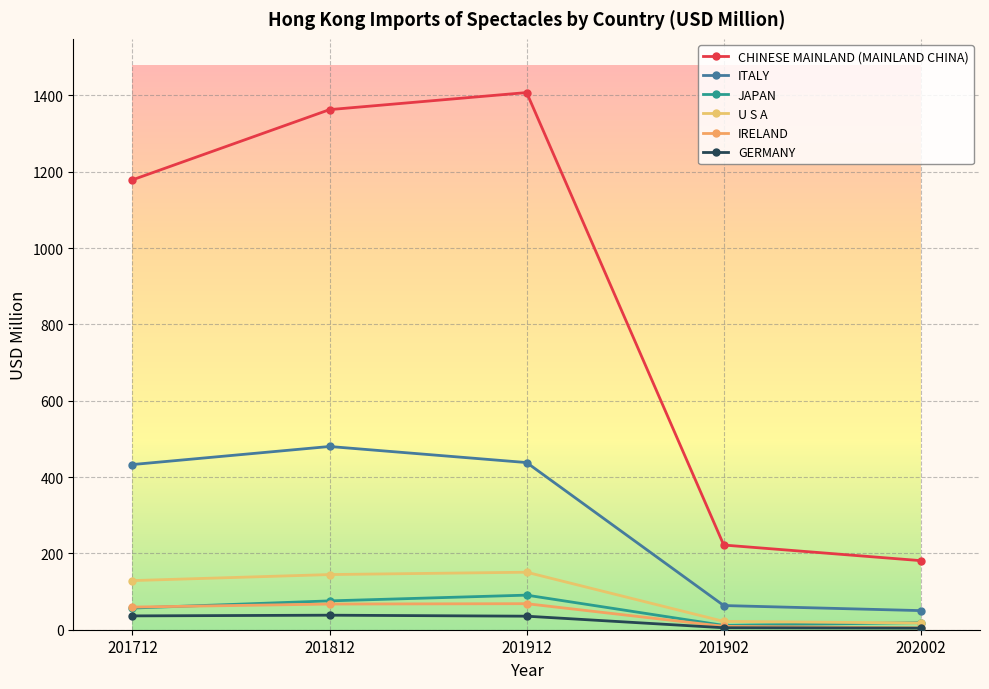

What is the label of the 1st point from the right?

202002